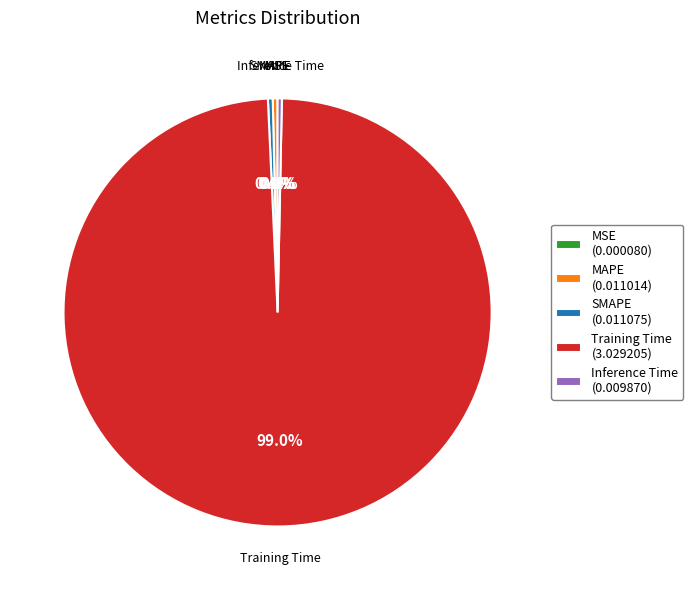

How much of the chart is everything except MAPE?

99.6%